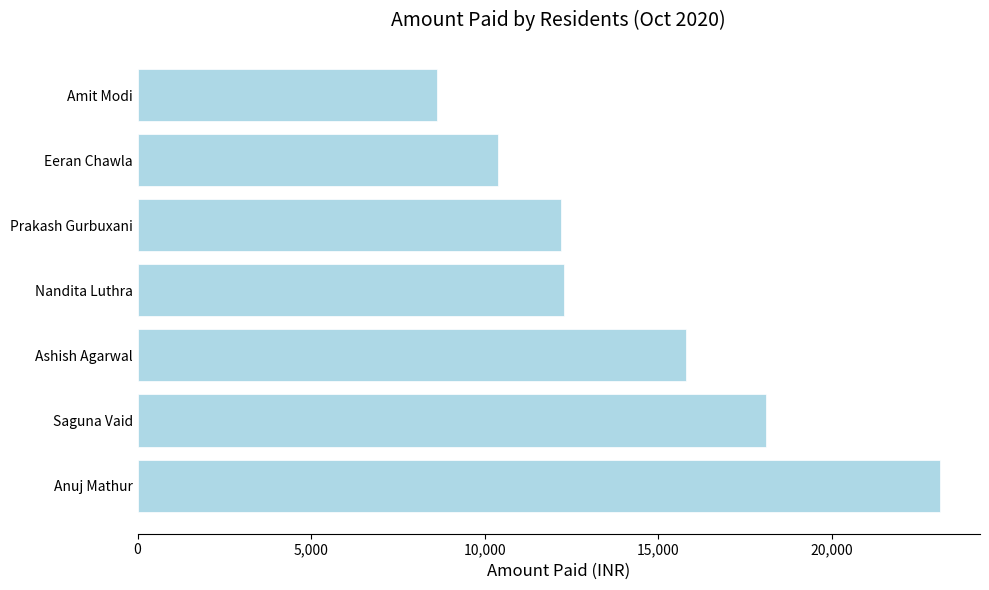

Approximately how many times larger is the value at Eeran Chawla compared to Prakash Gurbuxani?

0.9